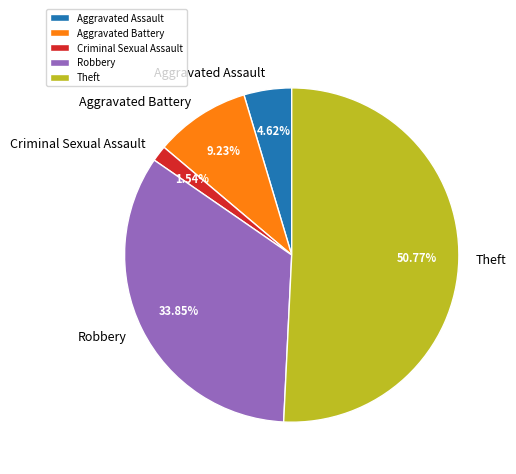

Which has a higher value, Aggravated Battery or Theft?

Theft